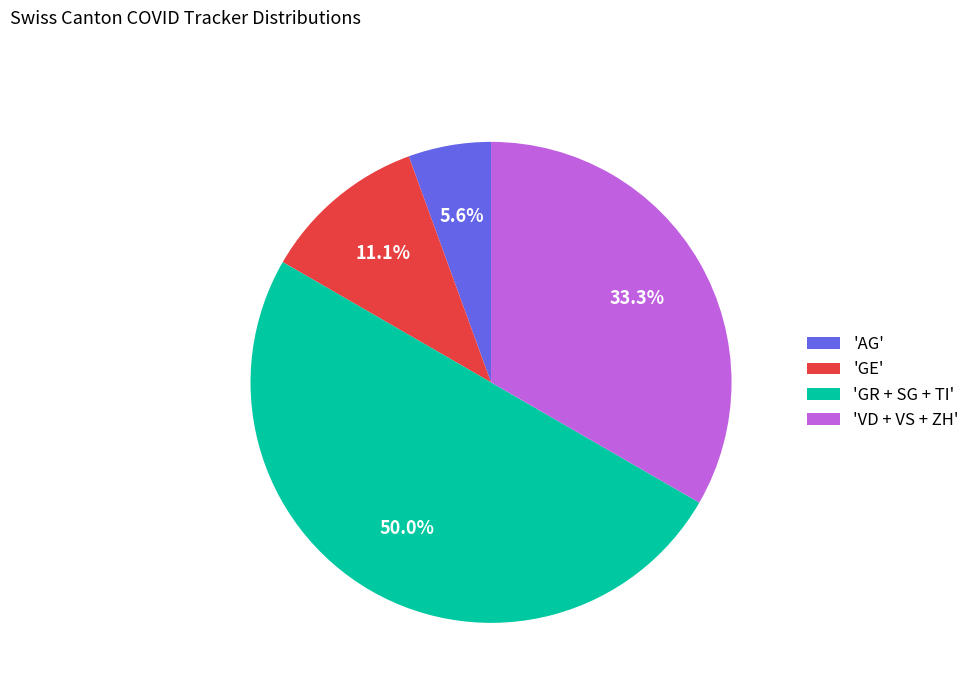

Does 'GE' account for over 50% of the chart?

No